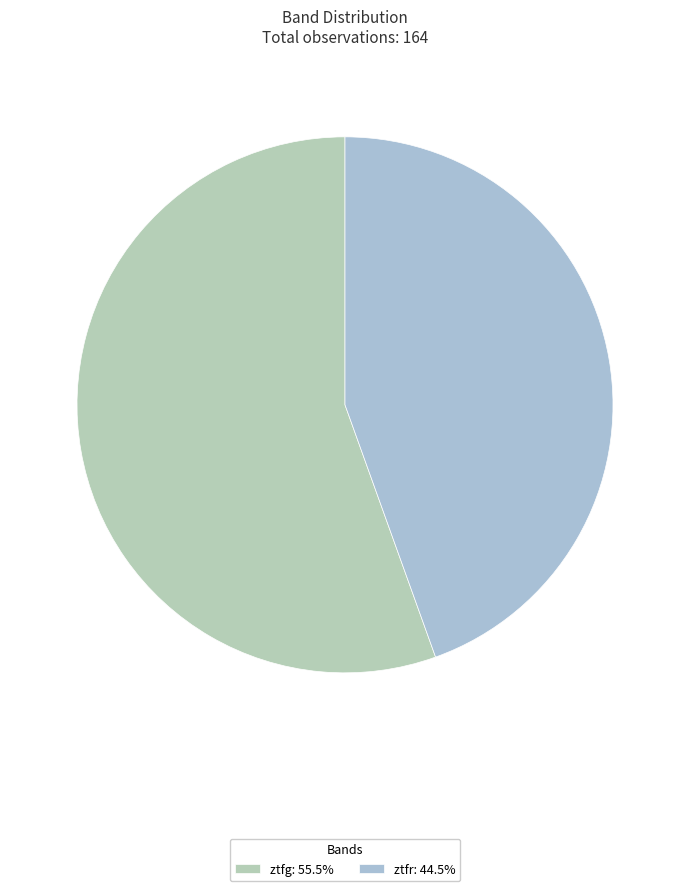

True or false: ztfg accounts for 48% of the total.

False